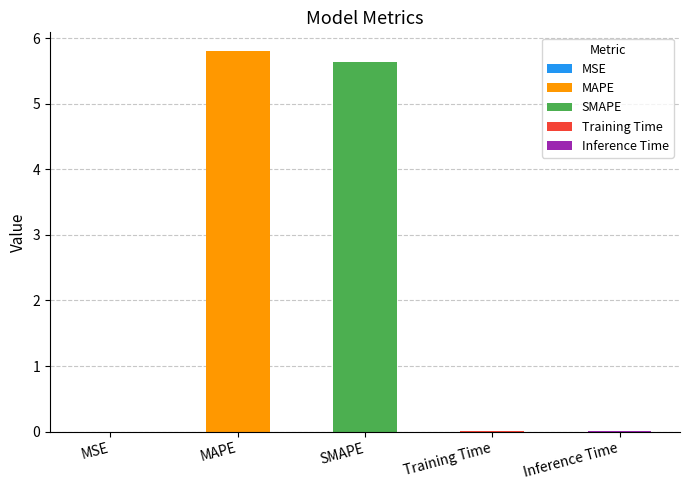

List the labels in order of value, largest first.

MAPE, SMAPE, Inference Time, Training Time, MSE